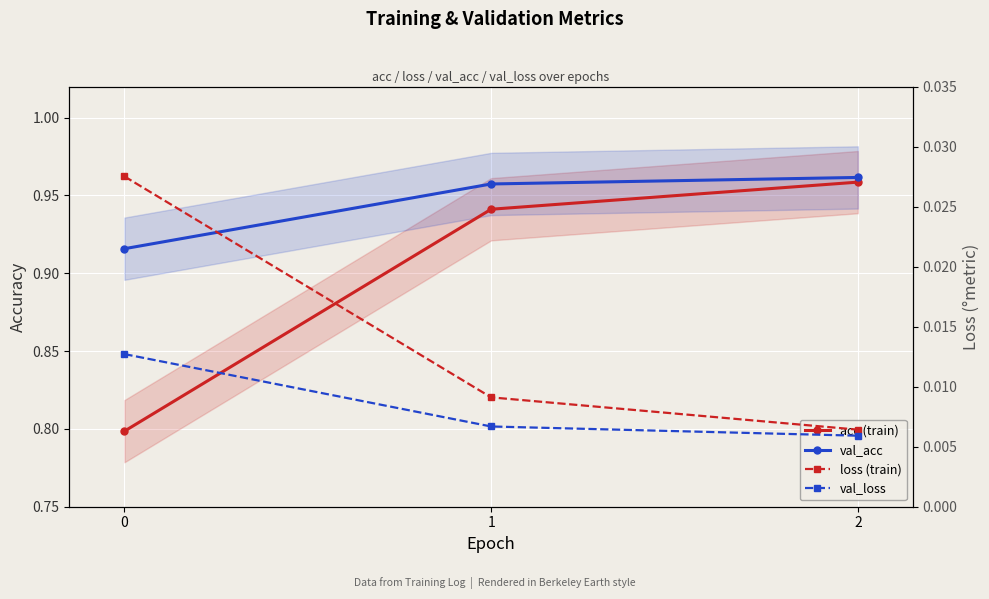

Which series has the largest total across all categories?

val_acc